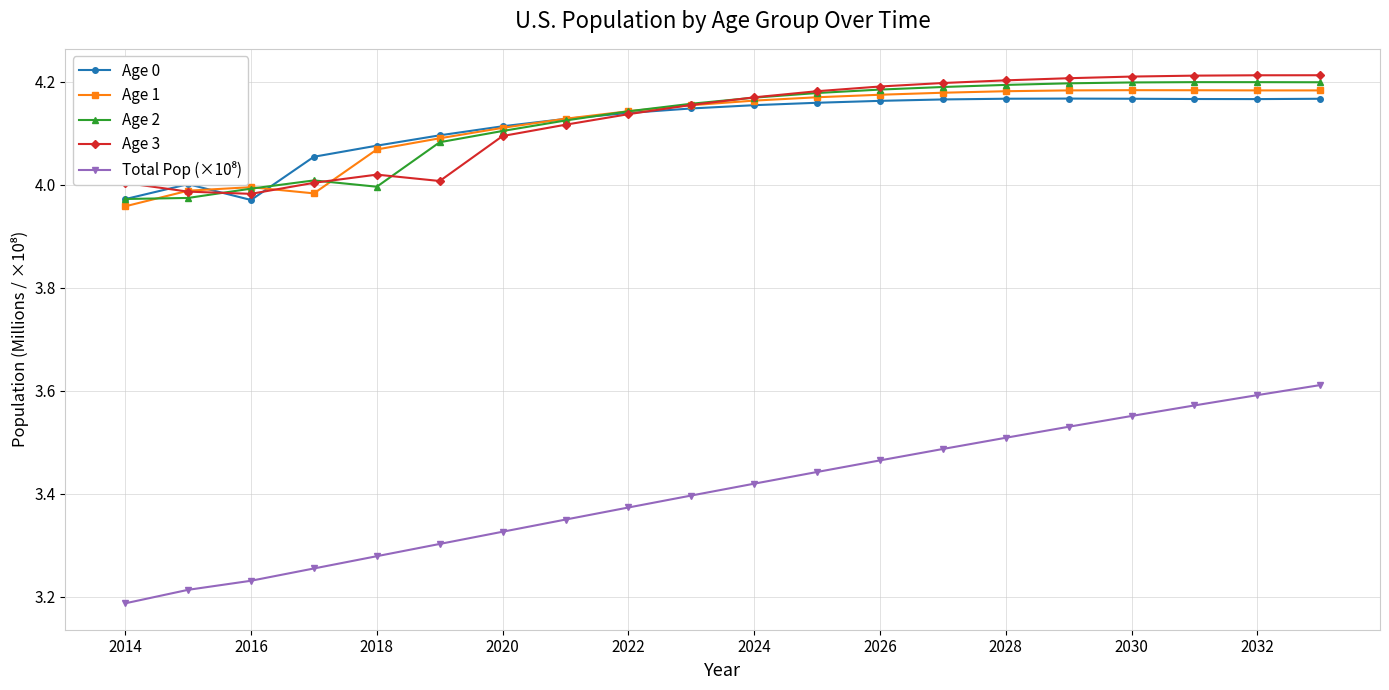

At how many categories does at least one series exceed 3?

20